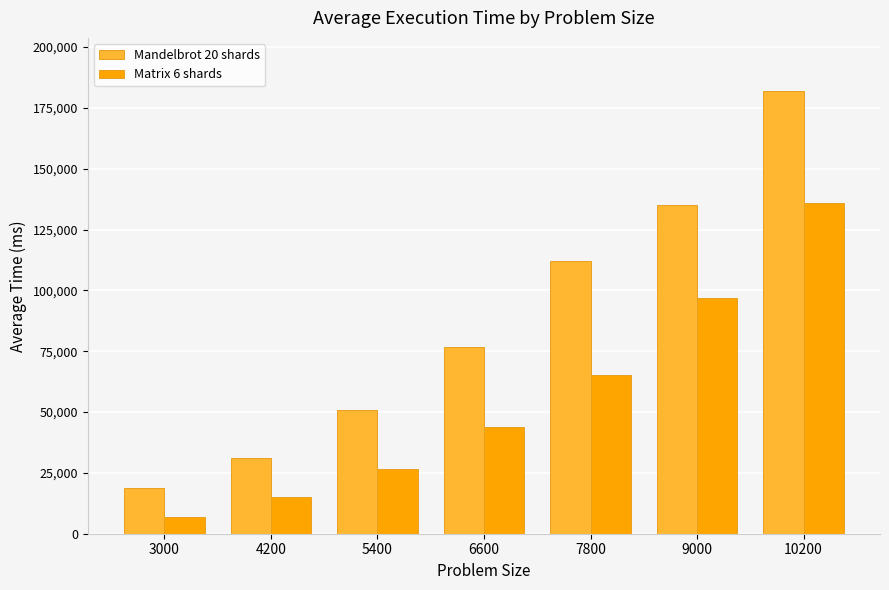

What is the difference between the Matrix 6 shards values at 3000 and 5400?

19858